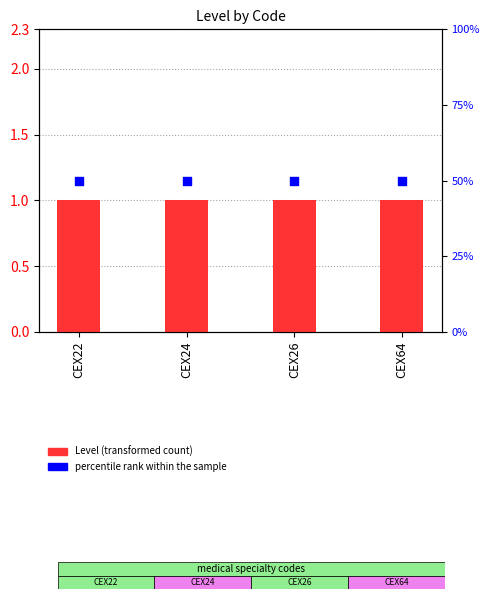

Which series reaches the minimum Y coordinate?

Level